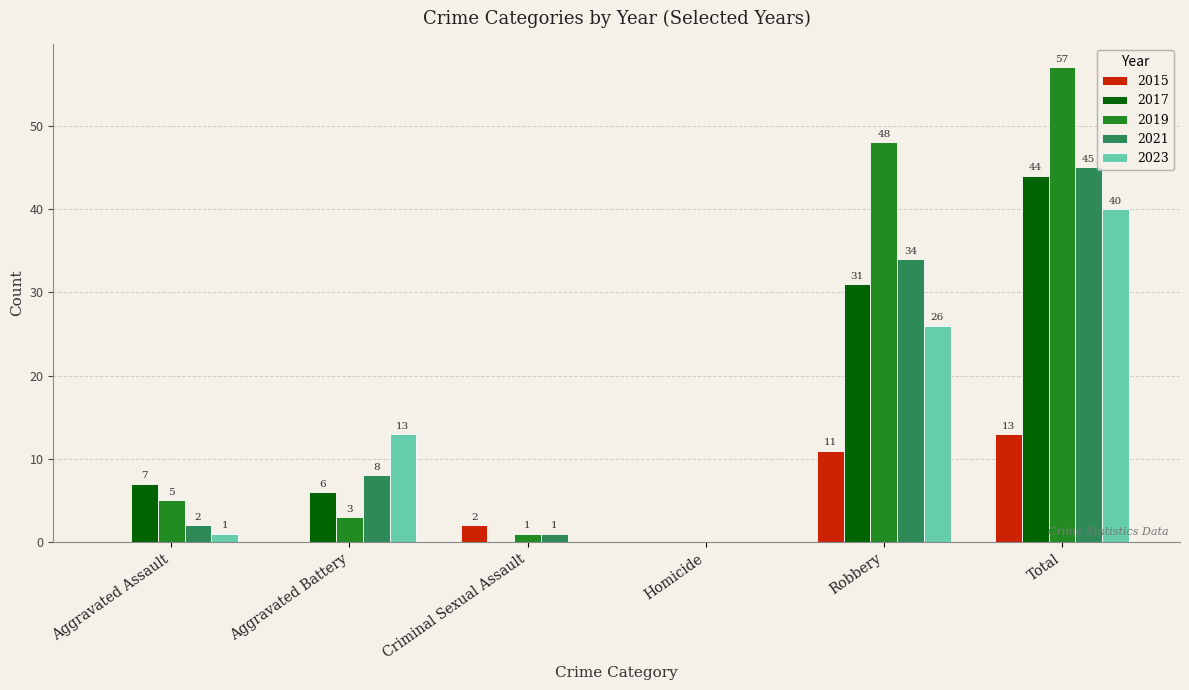

Are the bars grouped side by side (vs. stacked)?

Yes